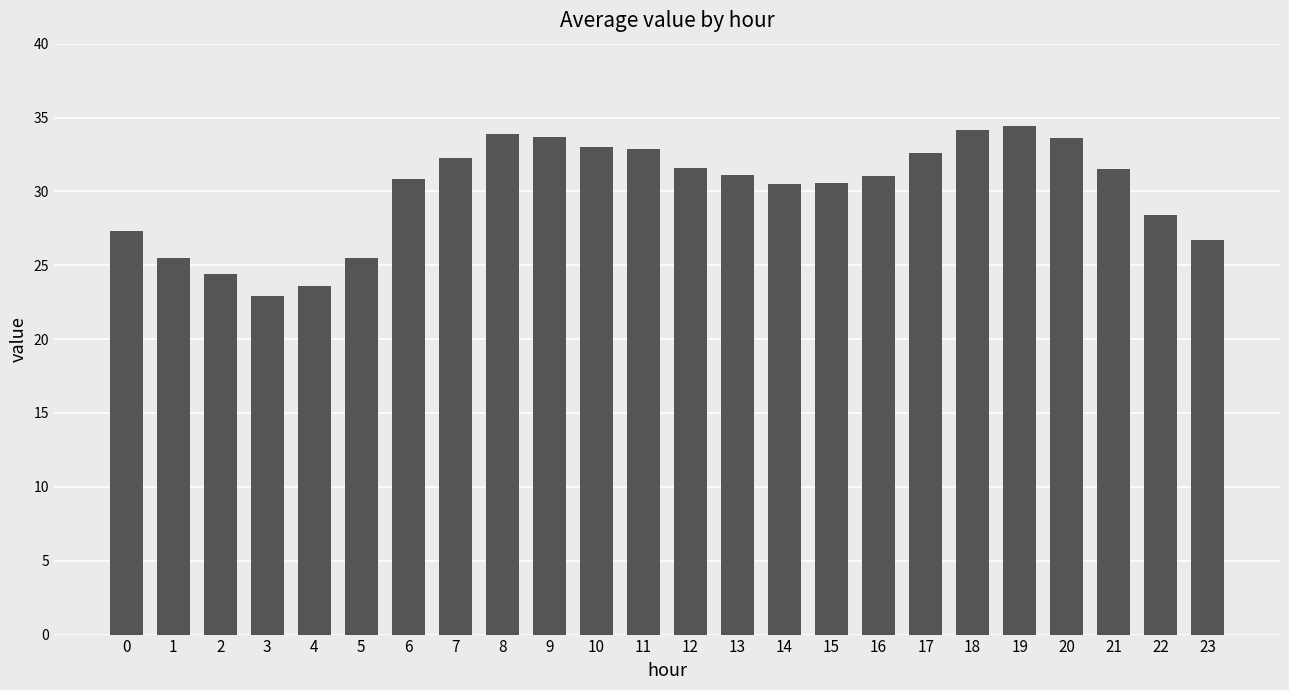

What is the difference between the second highest and minimum values?

11.3